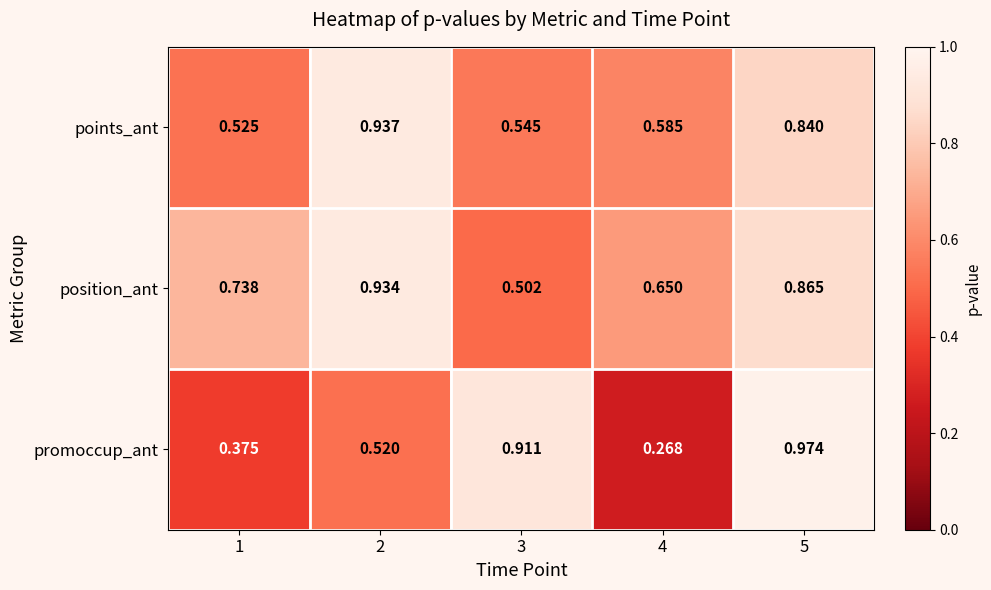

Which series has the largest range (max minus min)?

promoccup_ant